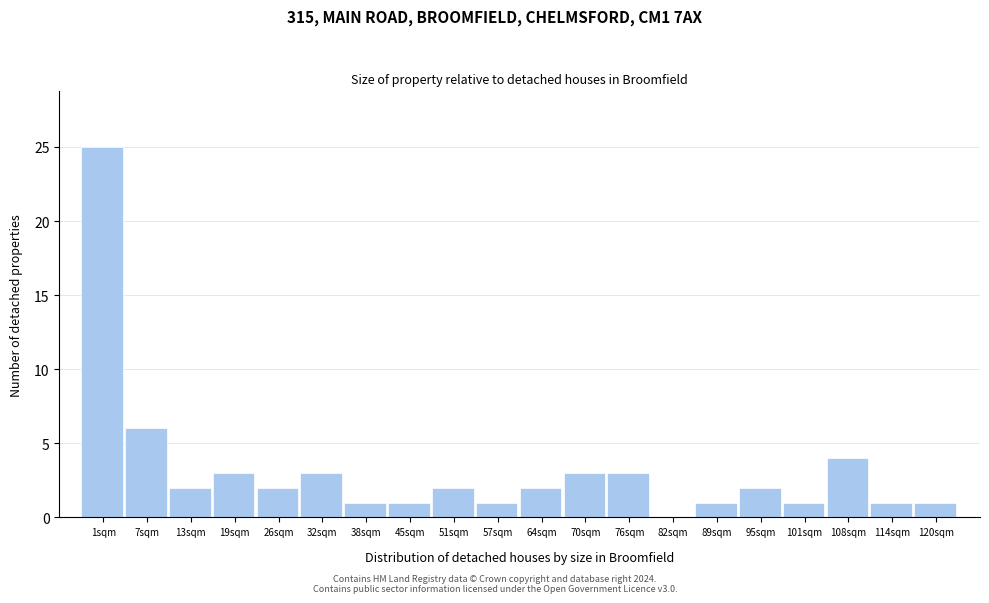

Reading left to right, transcribe all the data shown in this chart.

1sqm=25	7sqm=6	13sqm=2	19sqm=3	26sqm=2	32sqm=3	38sqm=1	45sqm=1	51sqm=2	57sqm=1	64sqm=2	70sqm=3	76sqm=3	82sqm=0	89sqm=1	95sqm=2	101sqm=1	108sqm=4	114sqm=1	120sqm=1